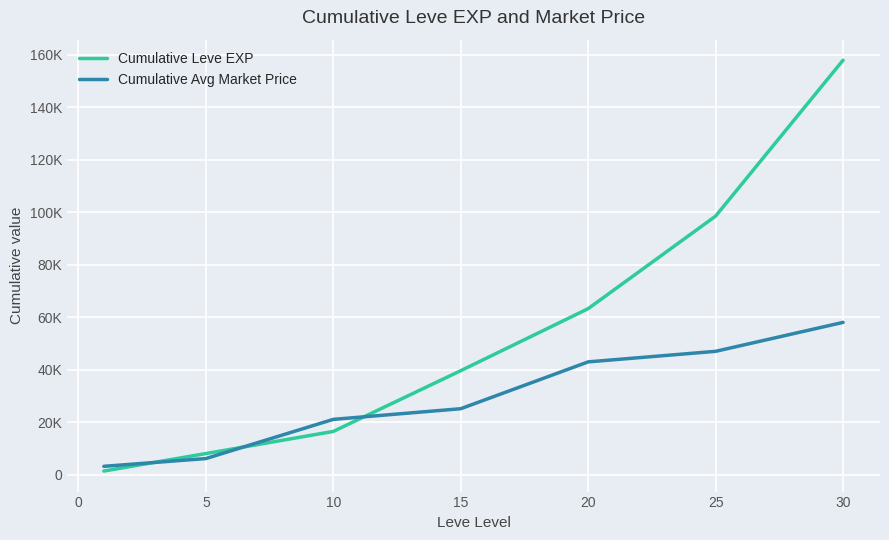

Rank the series by their maximum value, from highest to lowest.

Cumulative Leve EXP, Cumulative Avg Market Price